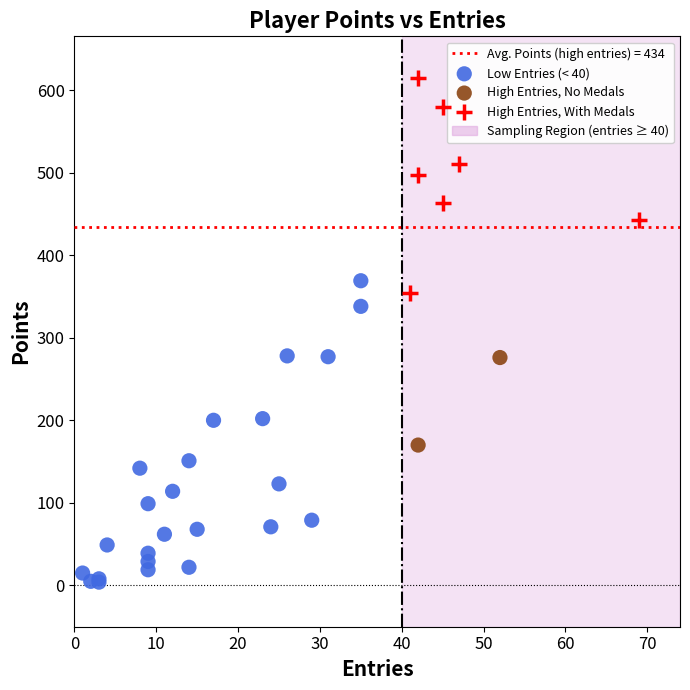

Which series reaches the minimum Y coordinate?

Low Entries (< 40)